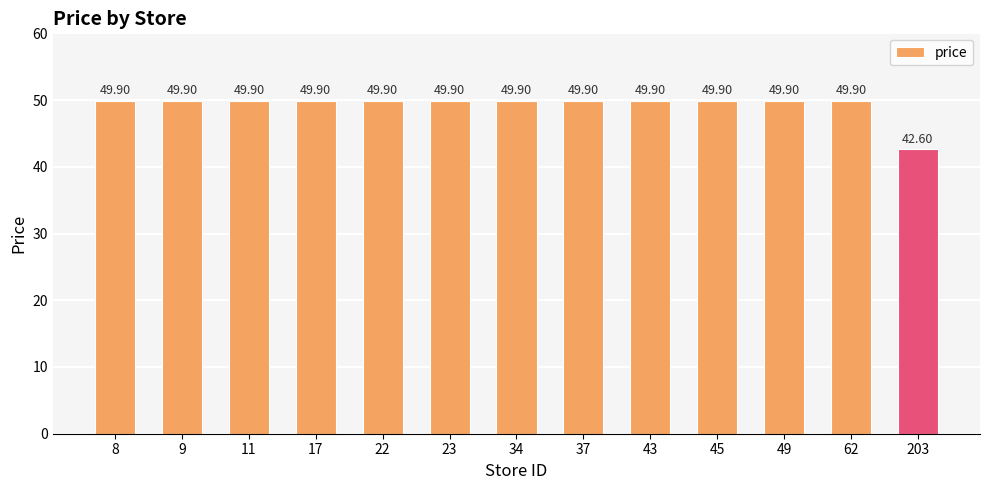

How many bars are there in total?

13